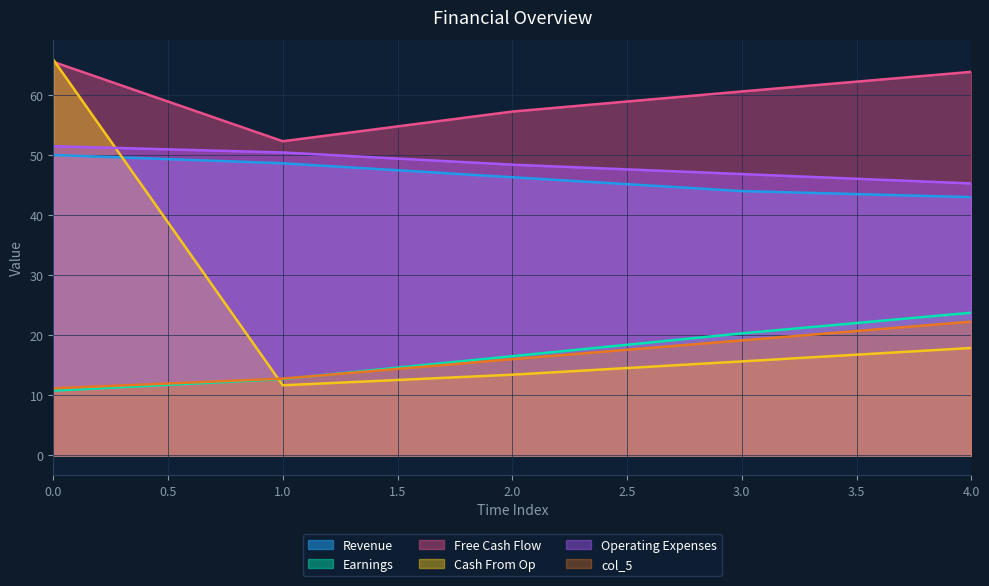

What are all the series names shown in the legend?

Revenue, Earnings, Free Cash Flow, Cash From Op, Operating Expenses, col_5